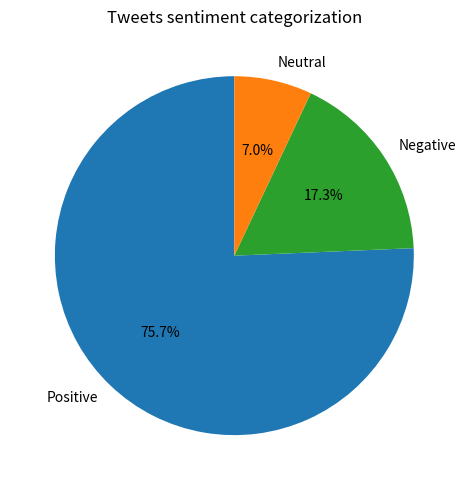

Between Neutral and Positive, which is larger?

Positive